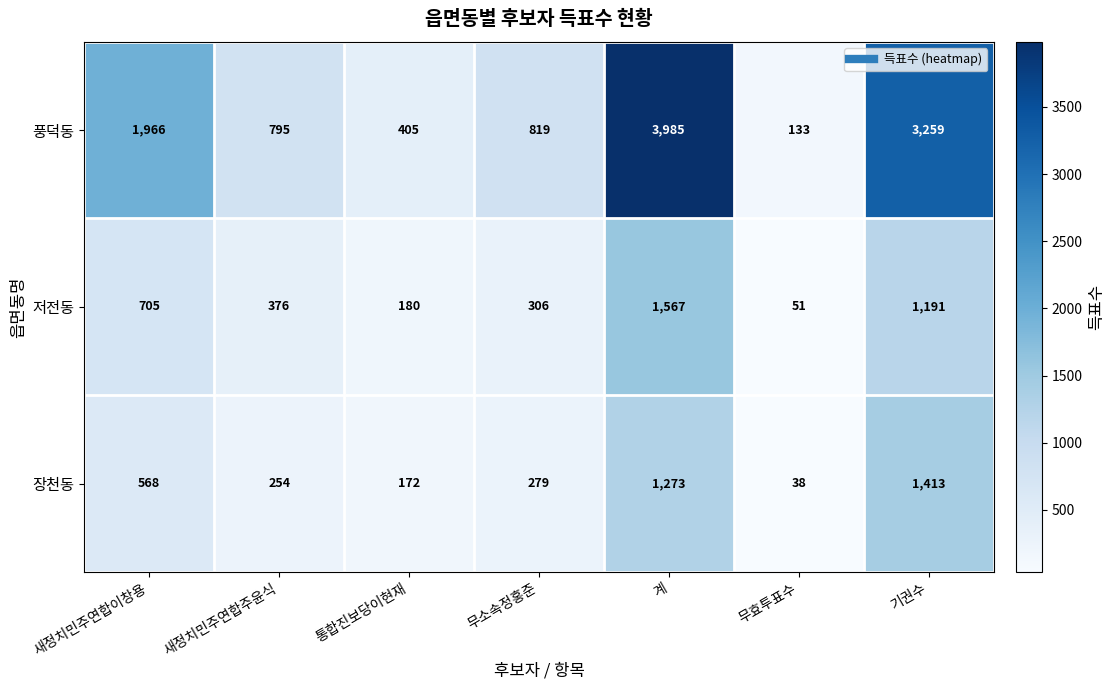

At which category is the sum across all series the highest?

계